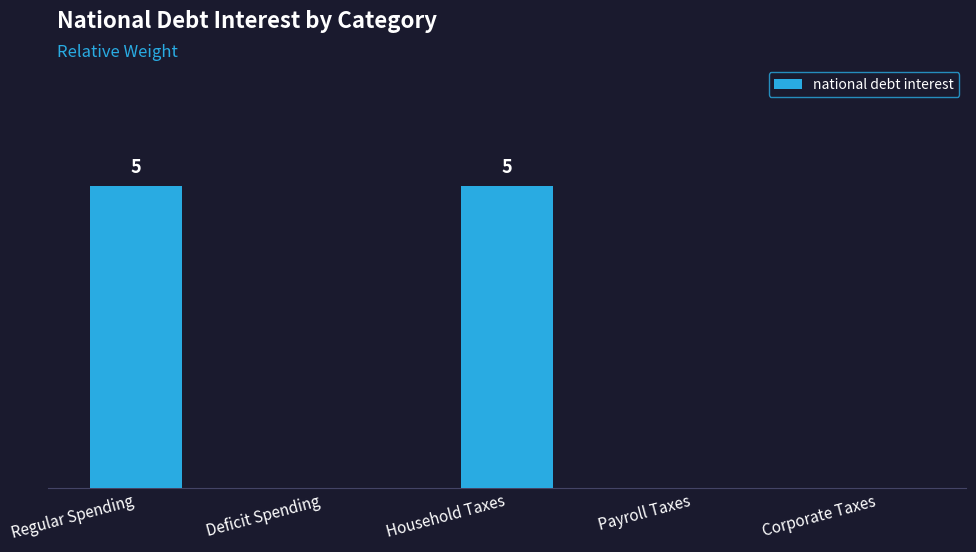

What is the greatest value displayed?

5